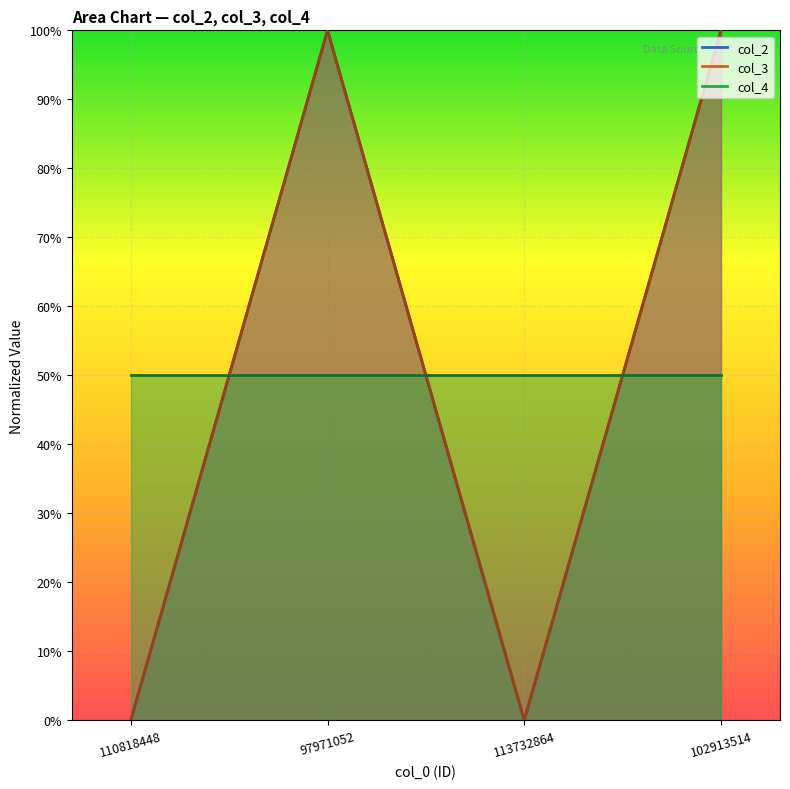

The value of col_2 at 113732864 is 69. True or false?

False